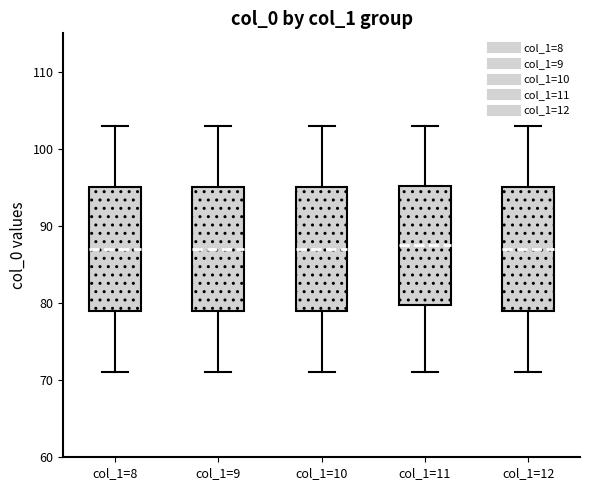

Where is the upper edge of the box for col_1=8 on the y-axis? The values are not printed on the chart, so give them approximately, as read against the axis.

95